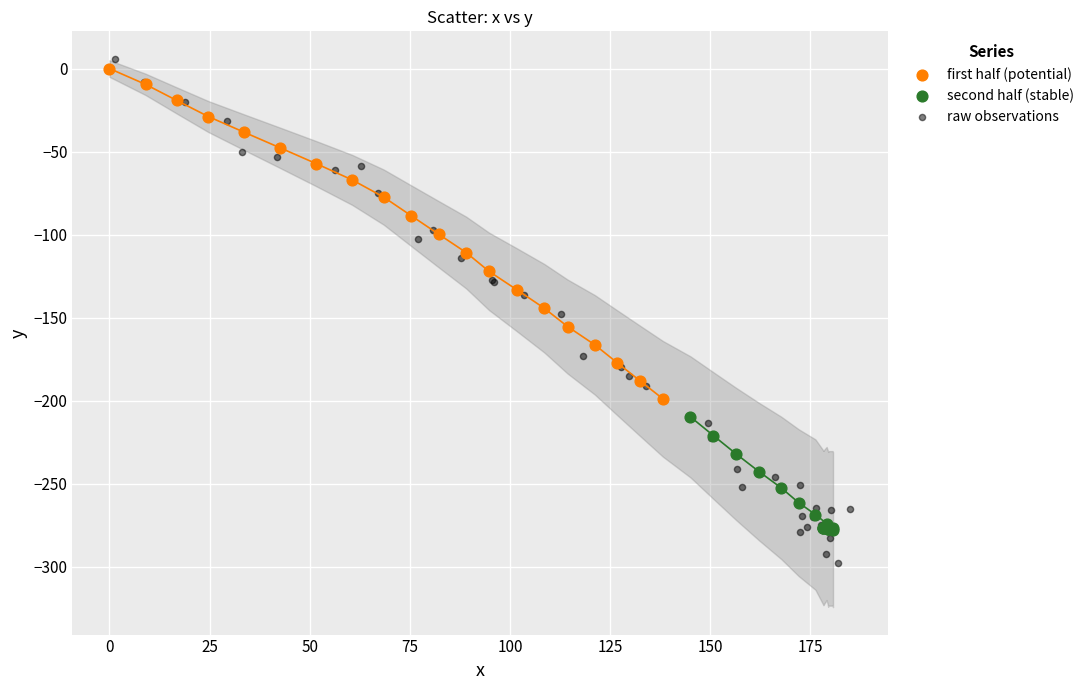

Which series has the widest spread of Y values?

raw observations